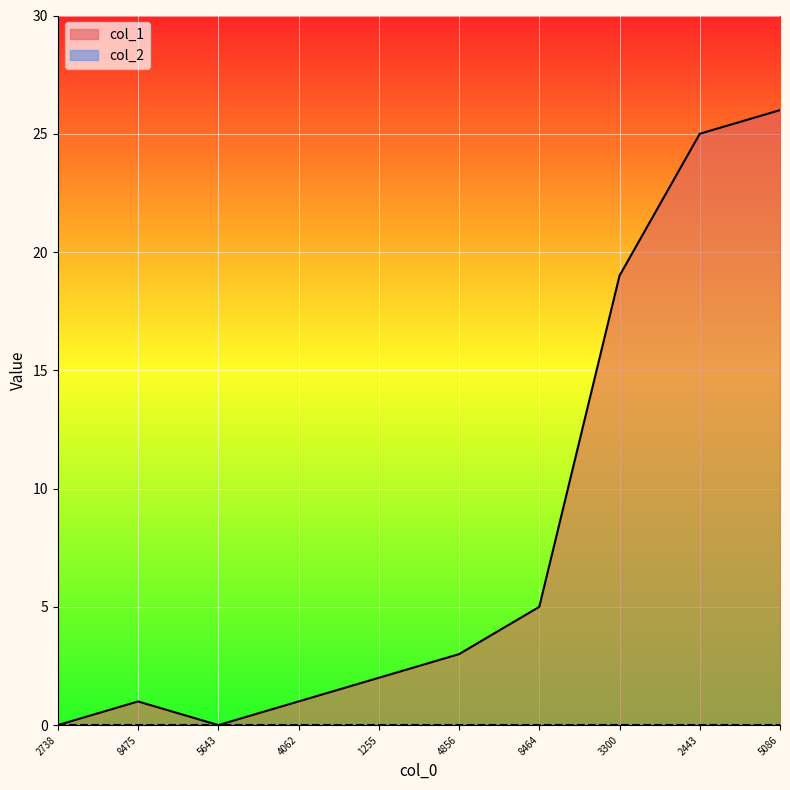

The col_1 series shows 5 at 4856. True or false?

False